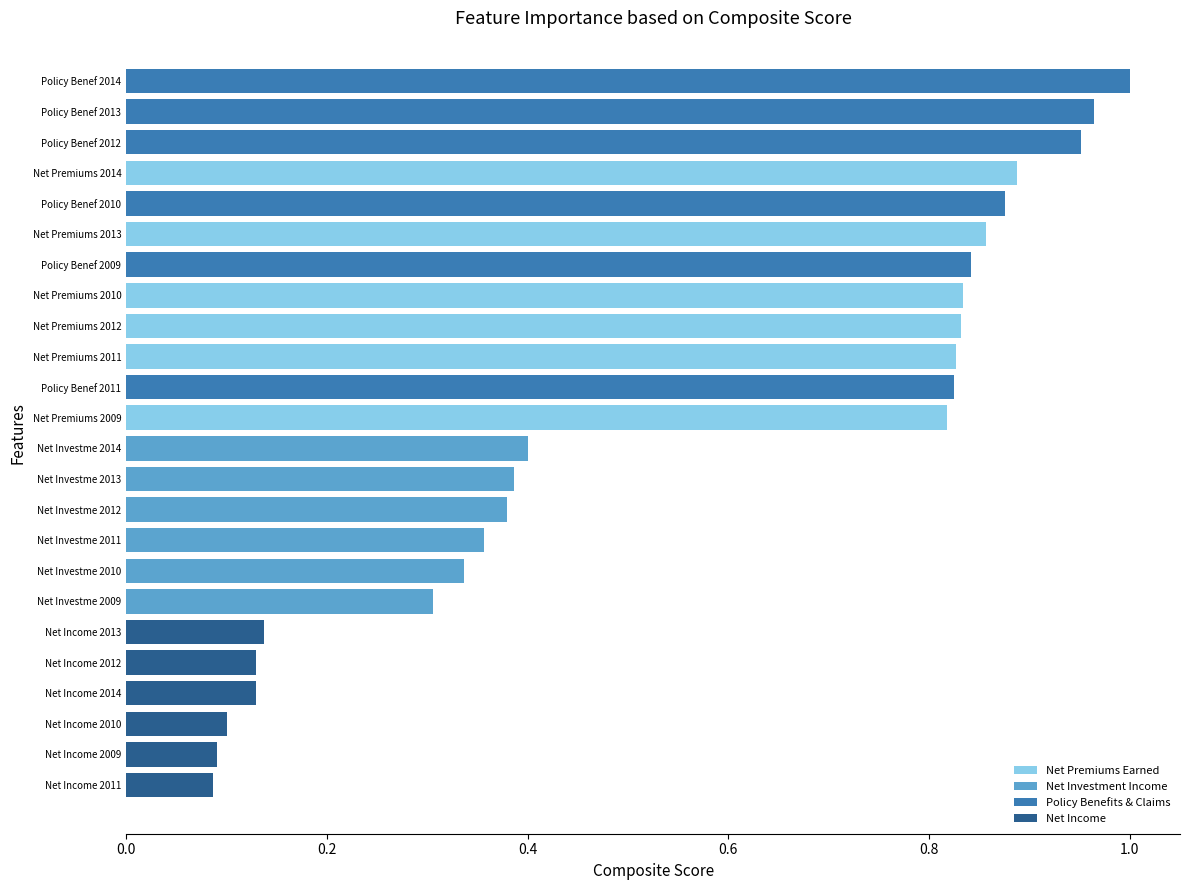

What is the difference between the values at Policy Benef 2014 and Net Investme 2011?

0.6